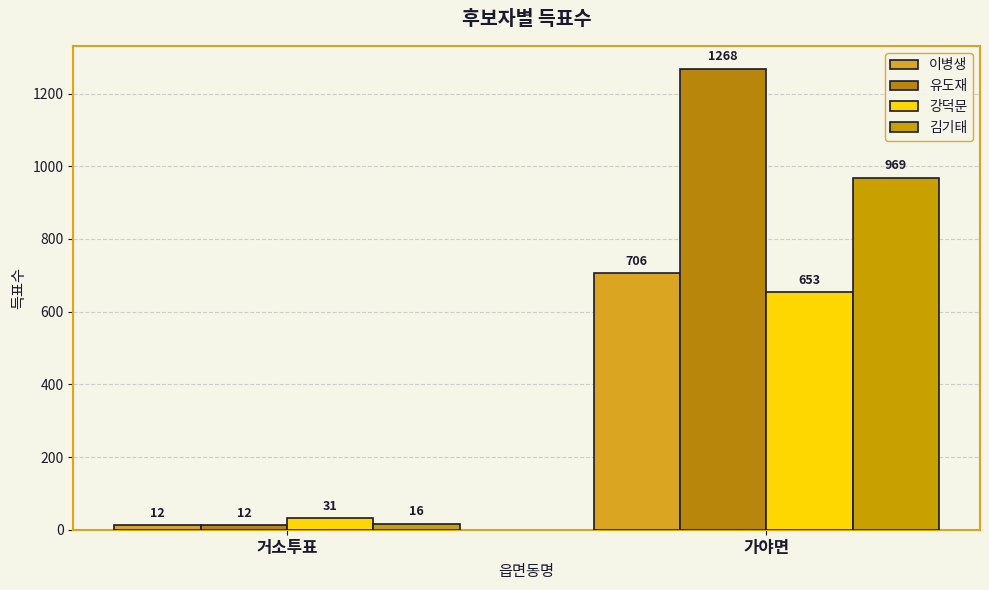

What is the lowest value of the 강덕문 series?

31